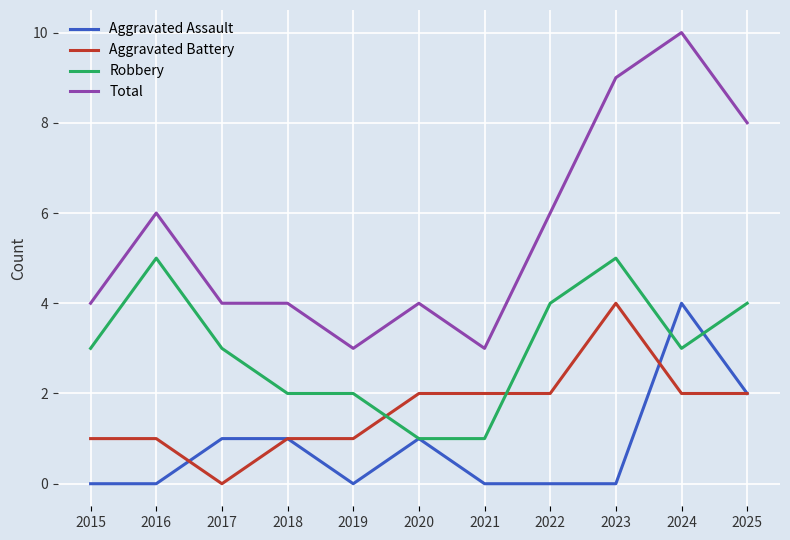

What value does the Total series have at 2020?

4